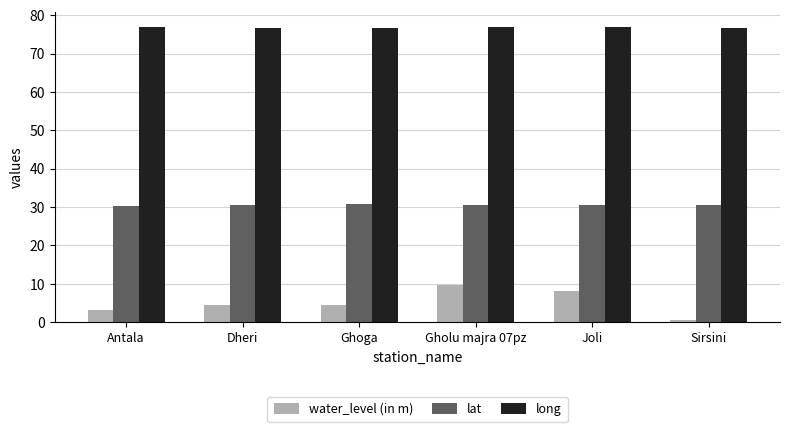

How many data points does each series have?

6